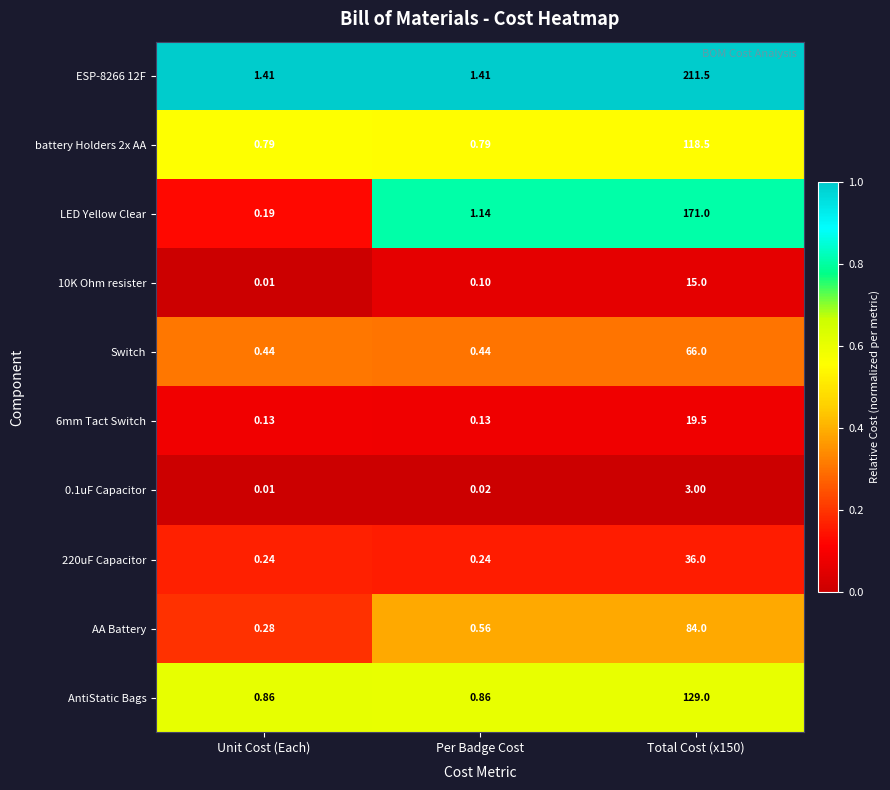

Between Unit Cost (Each) and Per Badge Cost, which series saw the biggest shift?

LED Yellow Clear